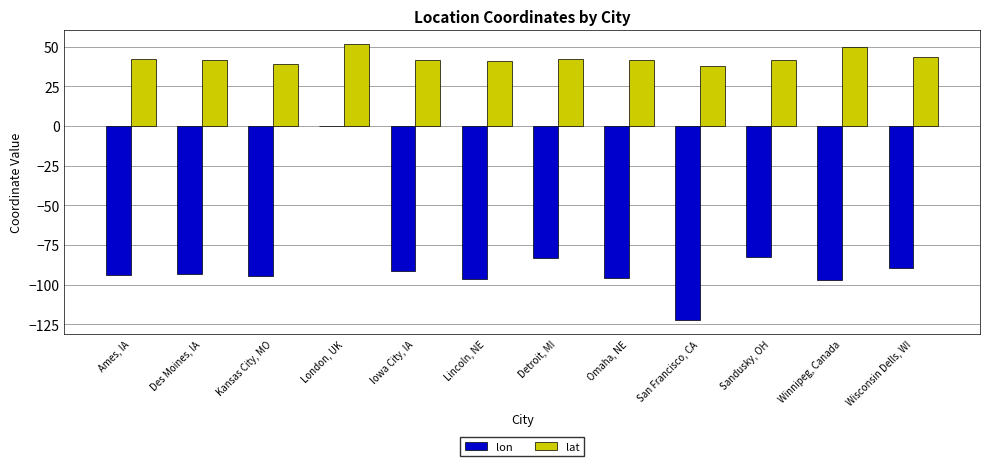

What value does the lat series have at Kansas City, MO?

39.1